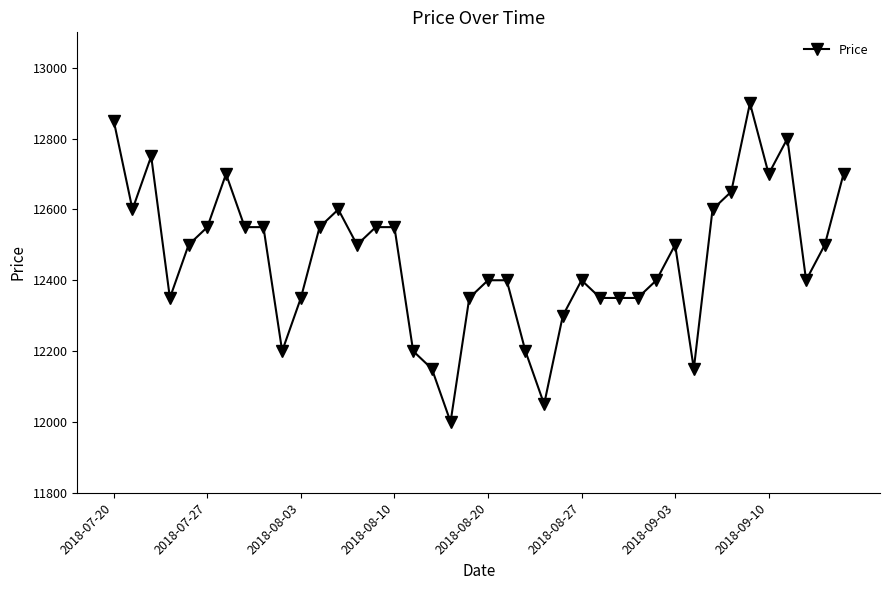

How many distinct data groups are displayed?

1